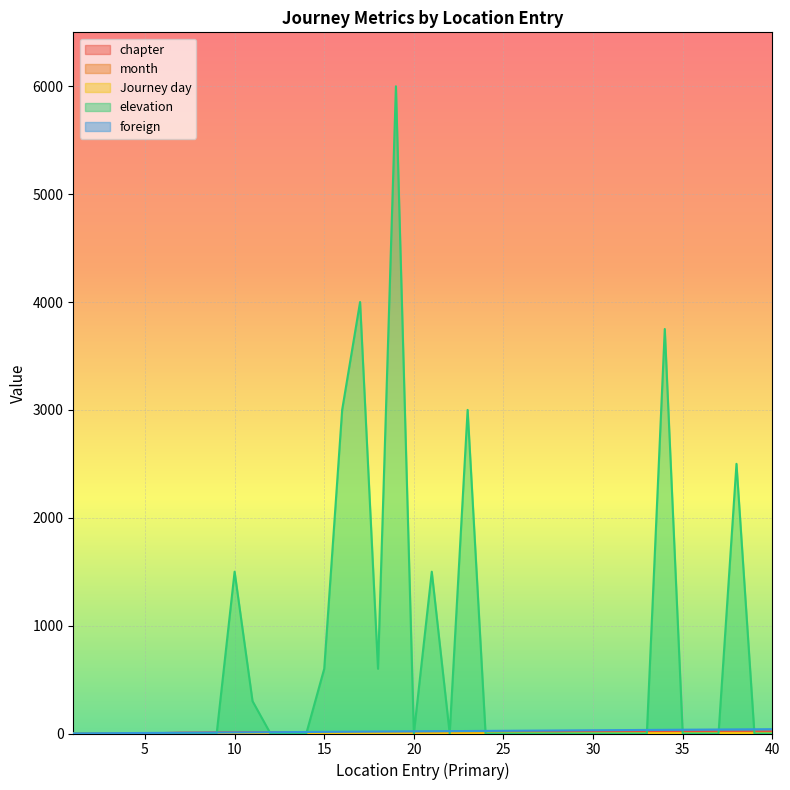

What is the average value of the elevation series?

669